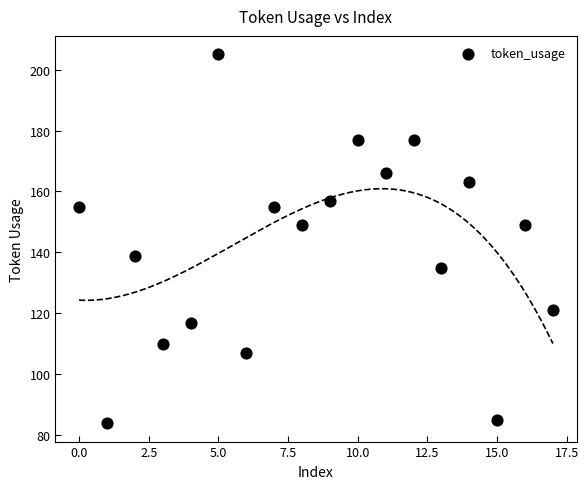

What is the range of Y values (max minus min)?

121